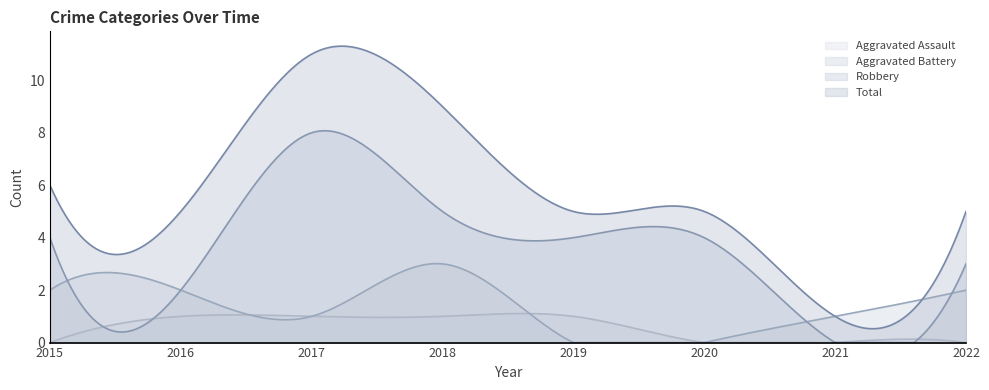

True or false: Total and Aggravated Battery intersect in this chart.

True